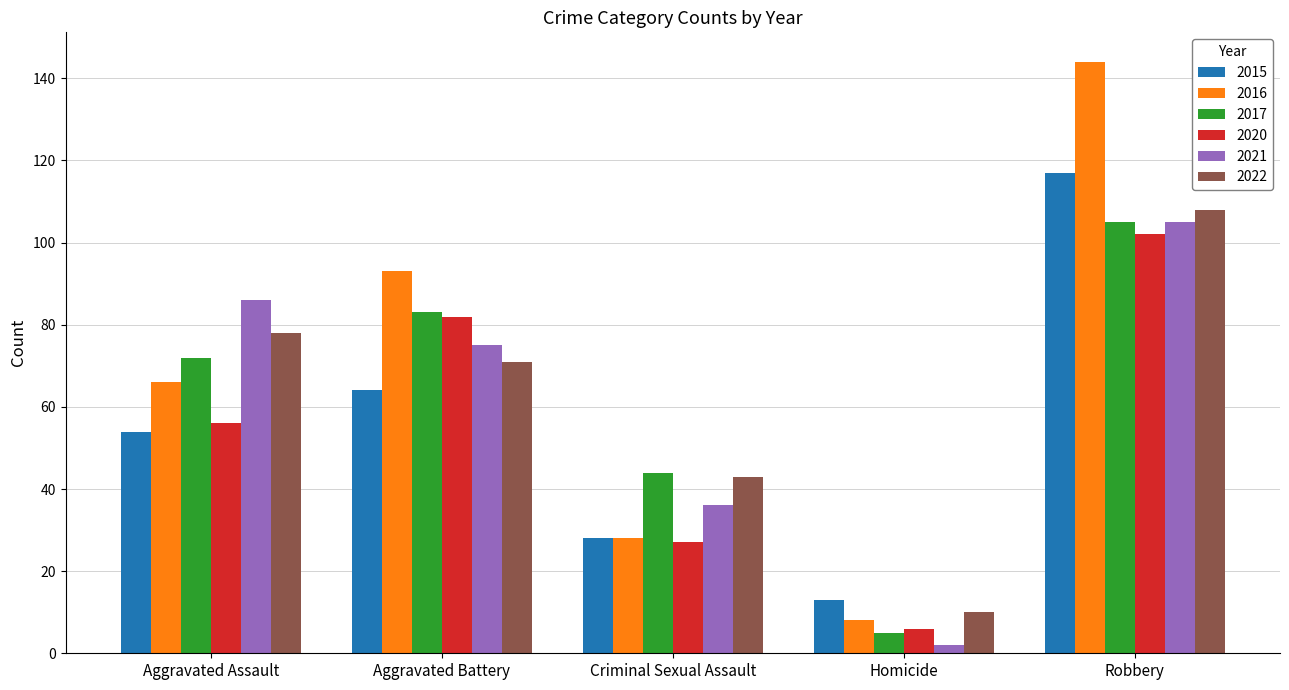

What is the difference between the highest and lowest values at Aggravated Assault?

32